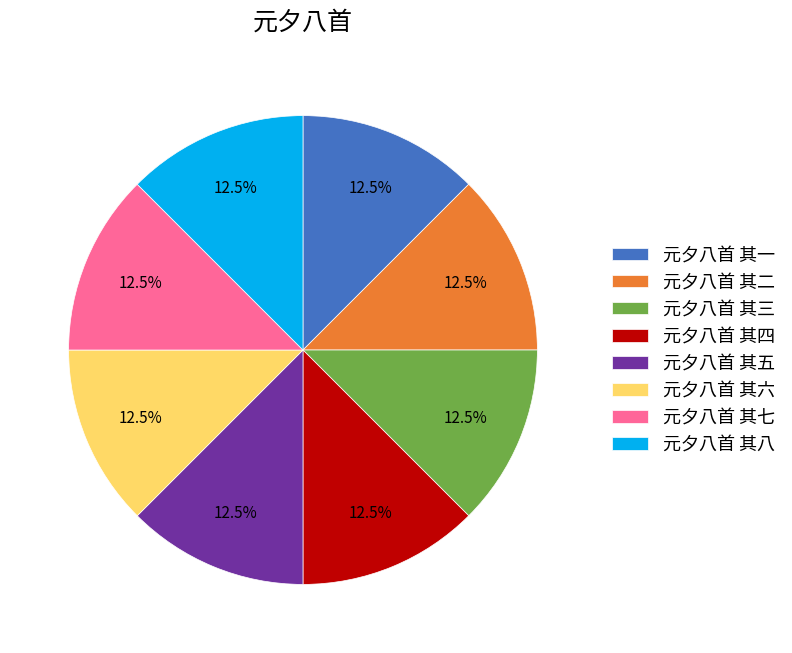

Is 元夕八首 其三 the majority of the pie?

No